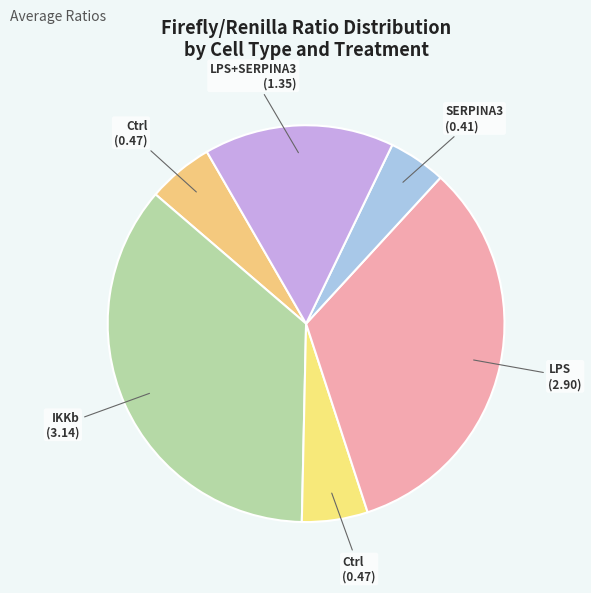

How many segments does this pie chart have?

6